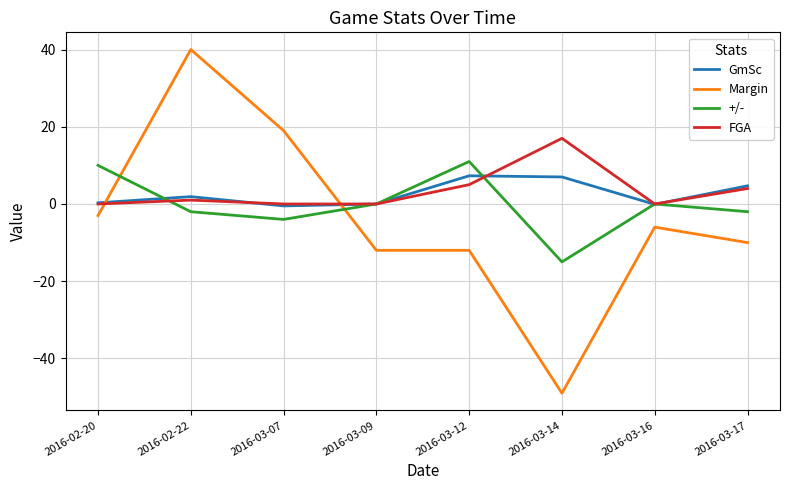

The value of +/- at 2016-03-07 is -4.0. True or false?

True